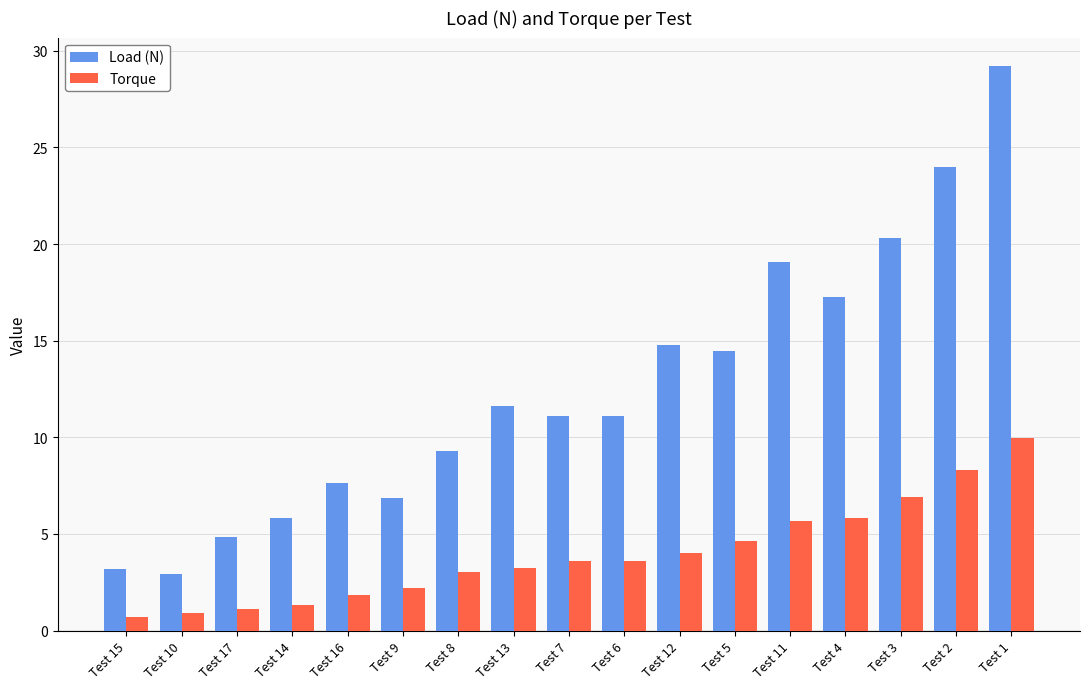

Is the value of Torque at Test 8 greater than the value of Load (N) at Test 1?

No